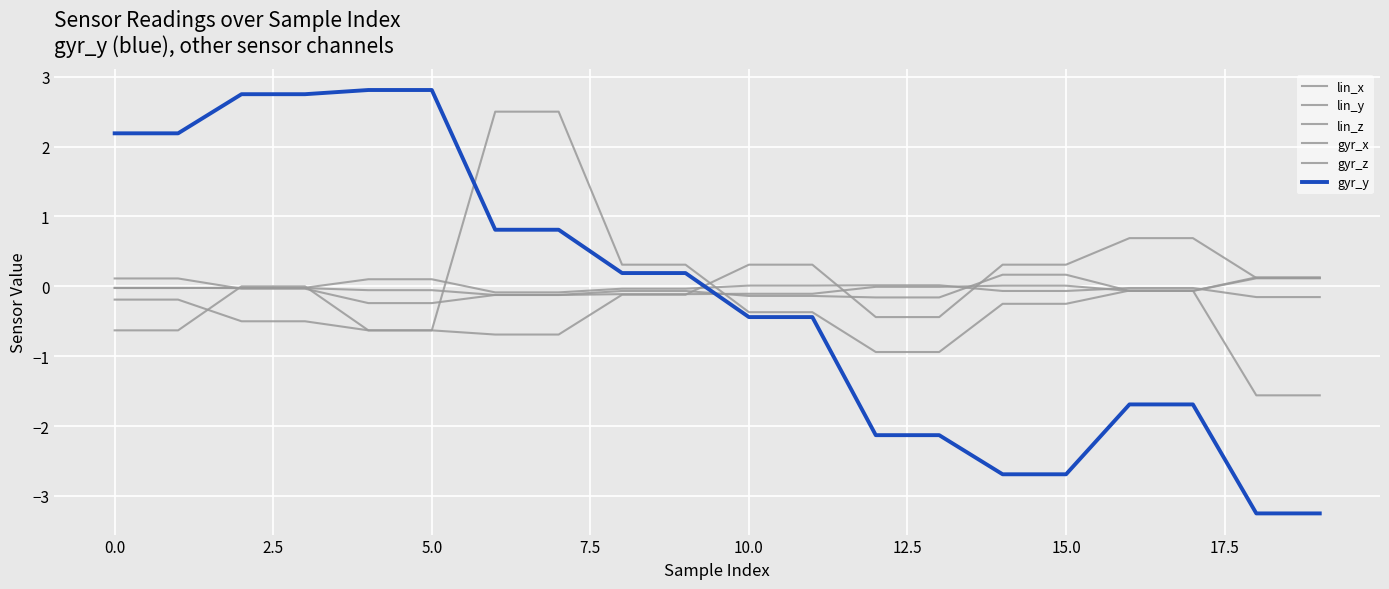

What is the maximum value shown in the chart?

2.8